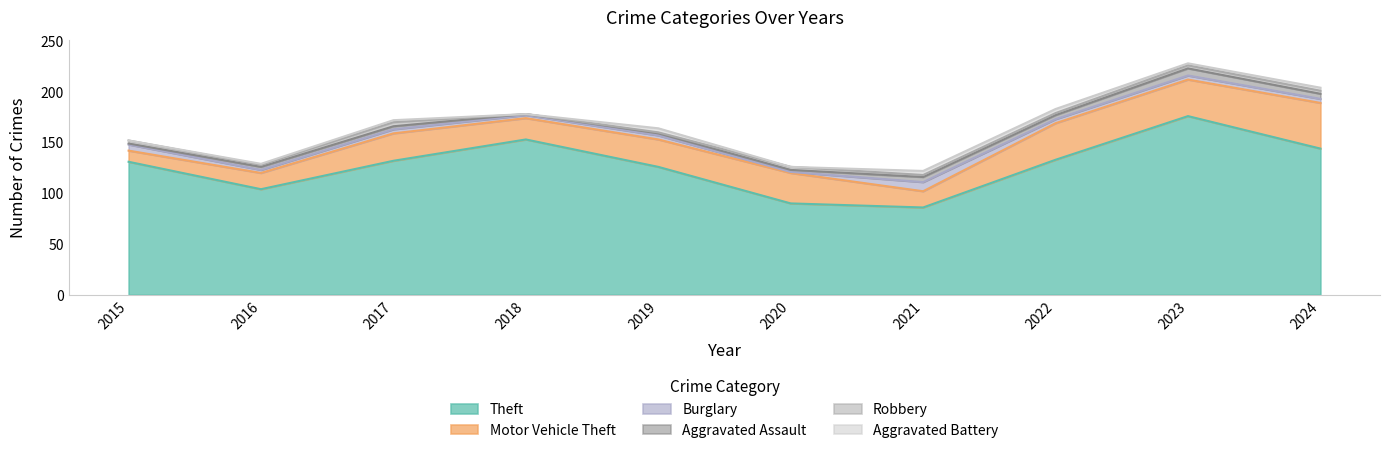

Rank the series by their maximum value, from lowest to highest.

Robbery, Aggravated Battery, Aggravated Assault, Burglary, Motor Vehicle Theft, Theft